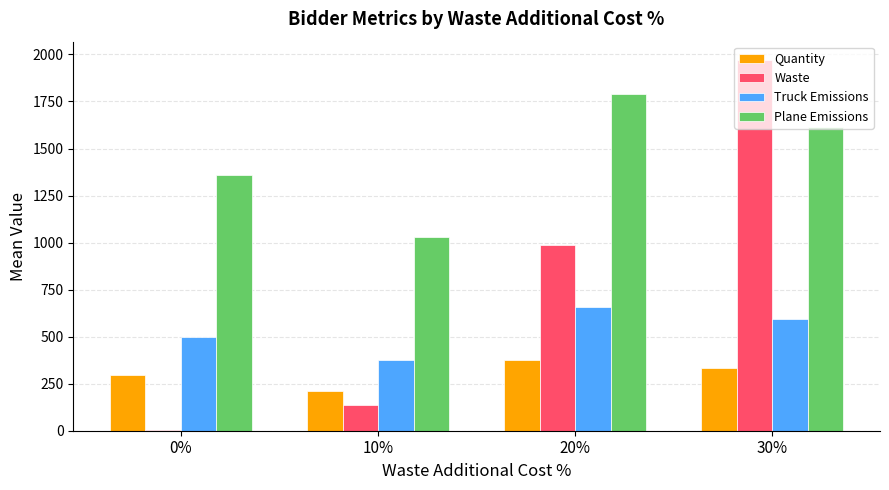

What are all the series names shown in the legend?

Quantity, Waste, Truck Emissions, Plane Emissions